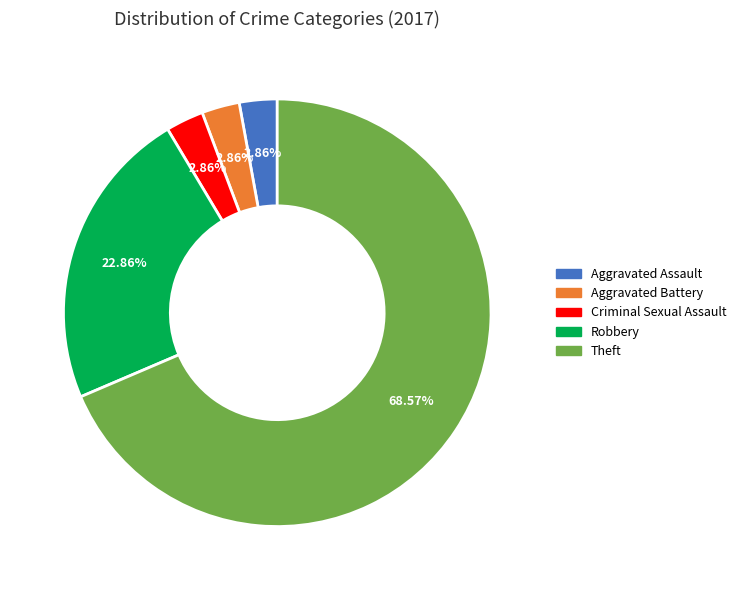

Which category accounts for the majority?

Theft